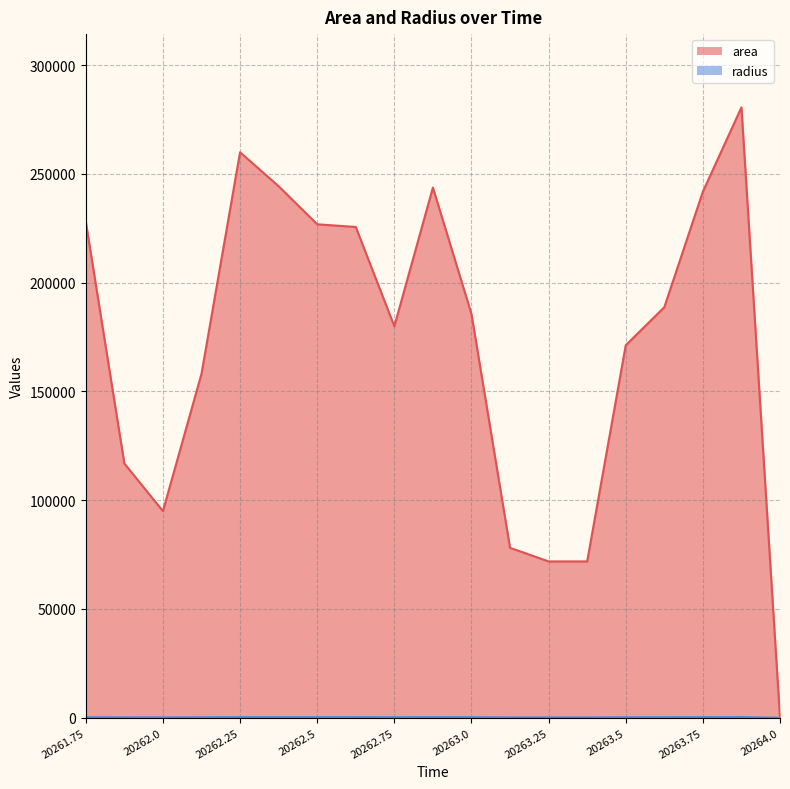

What is the value of the radius line point at the 1st from the left?

269.5